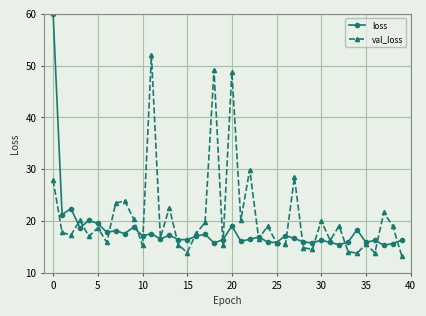

Which series has the widest spread of values?

loss